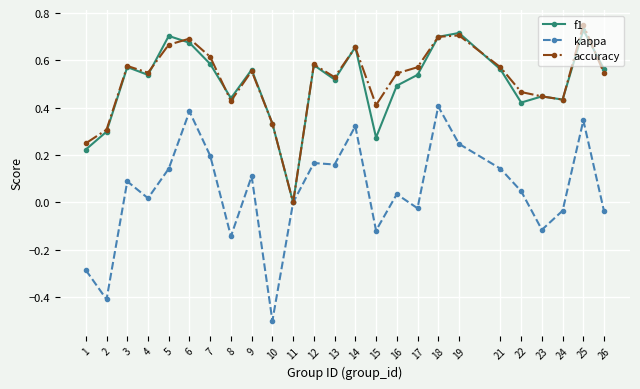

True or false: accuracy has a value of 0.3 at 11.

False